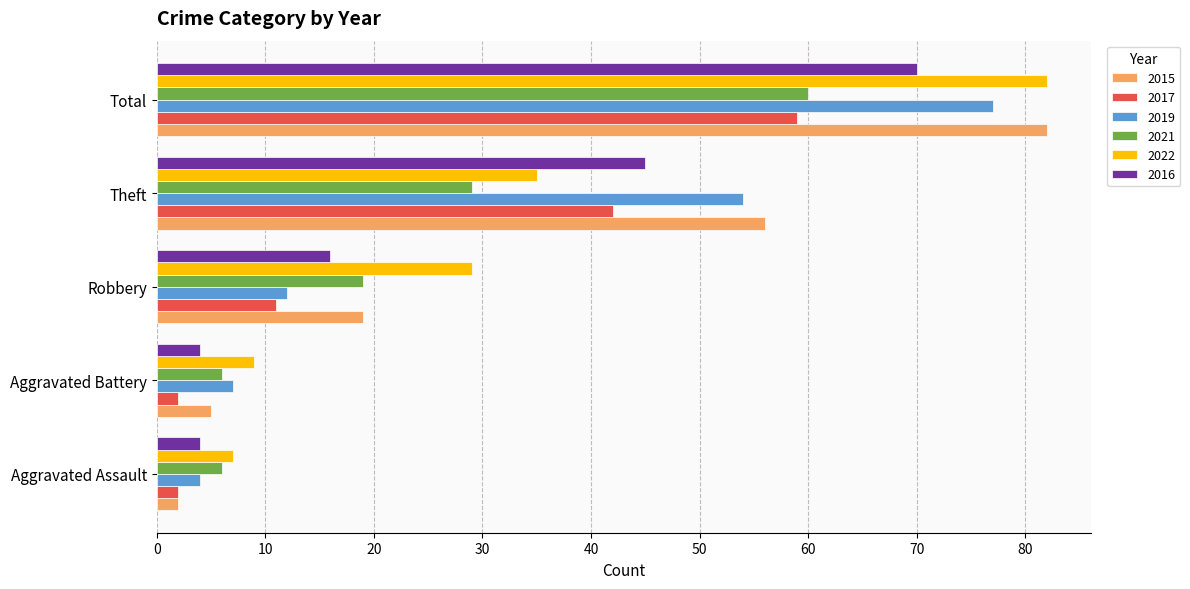

At how many categories does at least one series exceed 11?

3